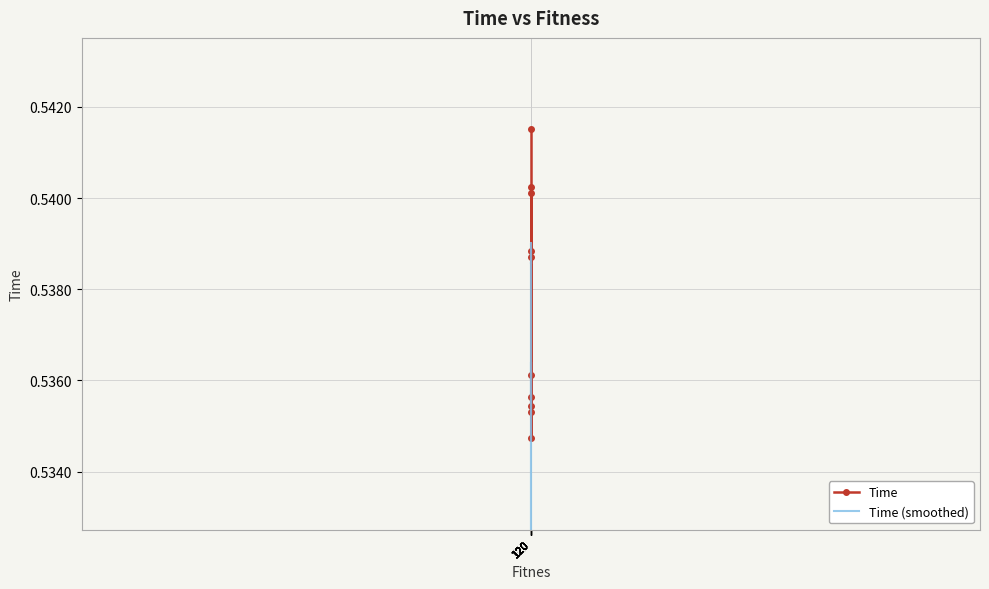

What is the lowest value of the Time (smoothed) series?

0.4